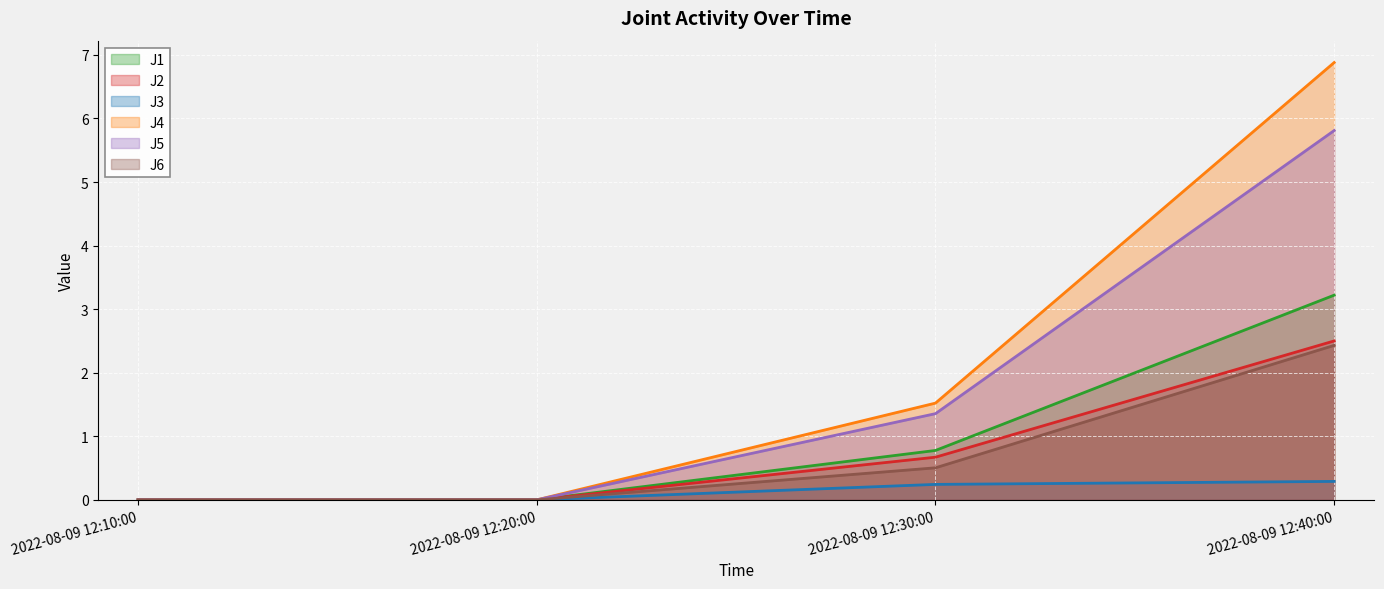

Read the J4 value at 2022-08-09 12:30:00.

1.5